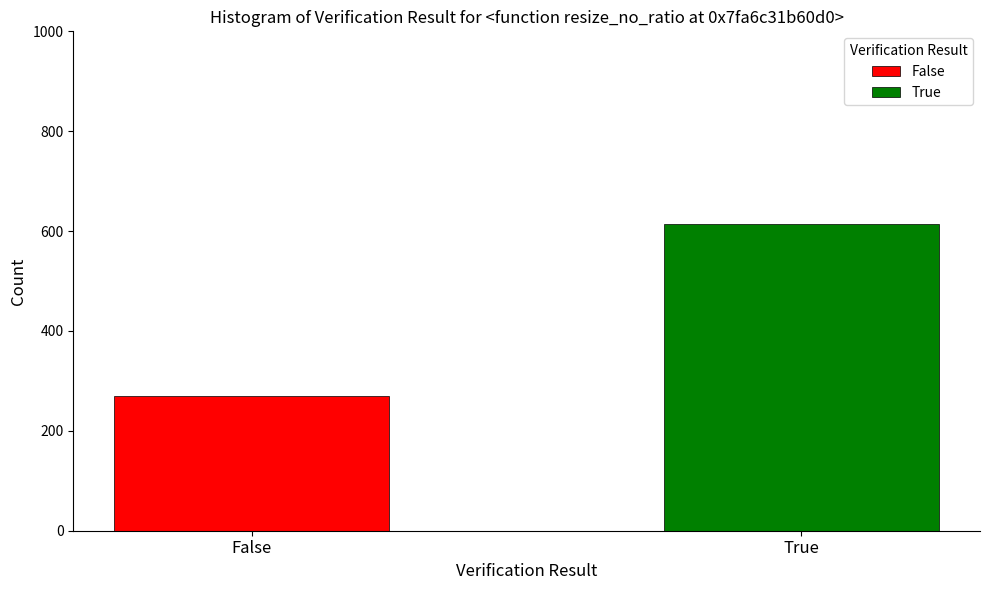

Which series has the widest spread of values?

False